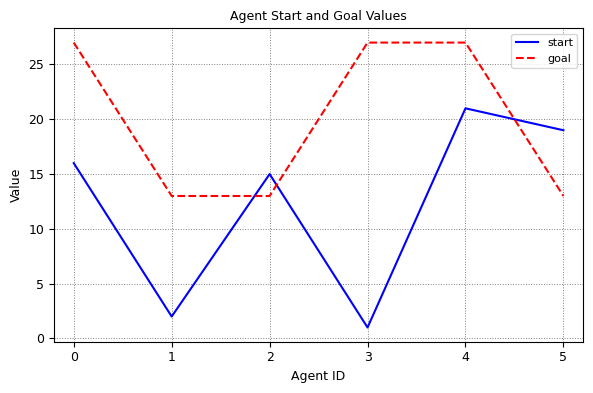

The value of start at 0 is 16. True or false?

True